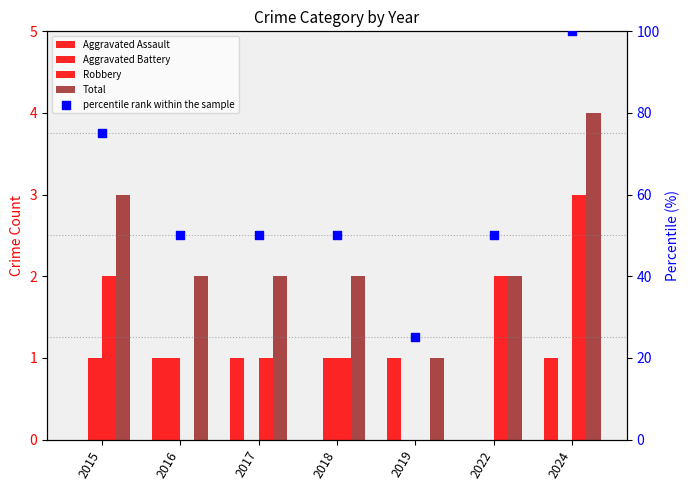

Which series has the widest spread of Y values?

percentile rank within the sample